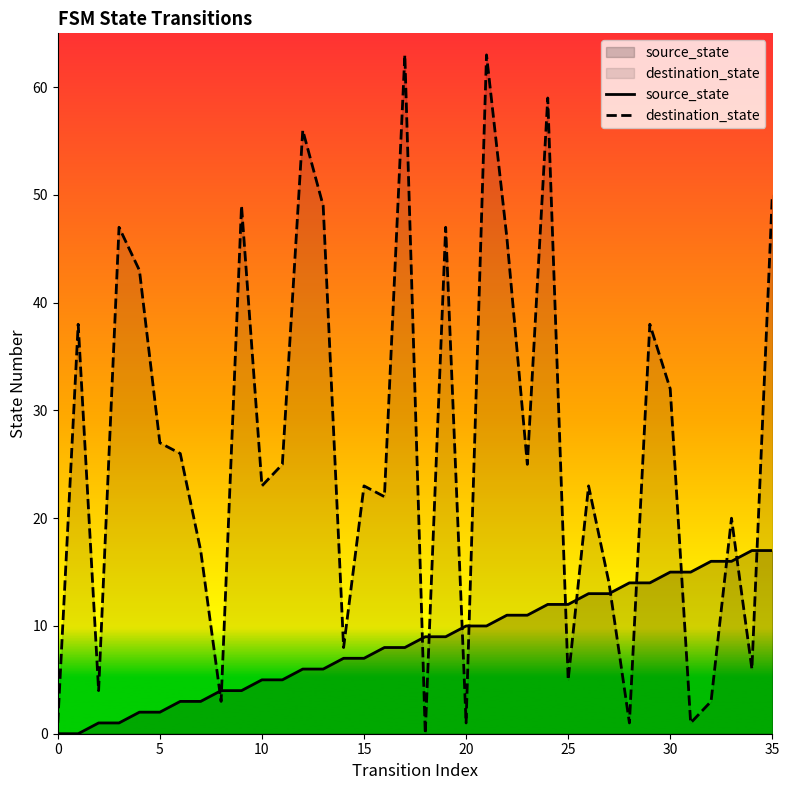

At which label is source_state closest to 8?

16